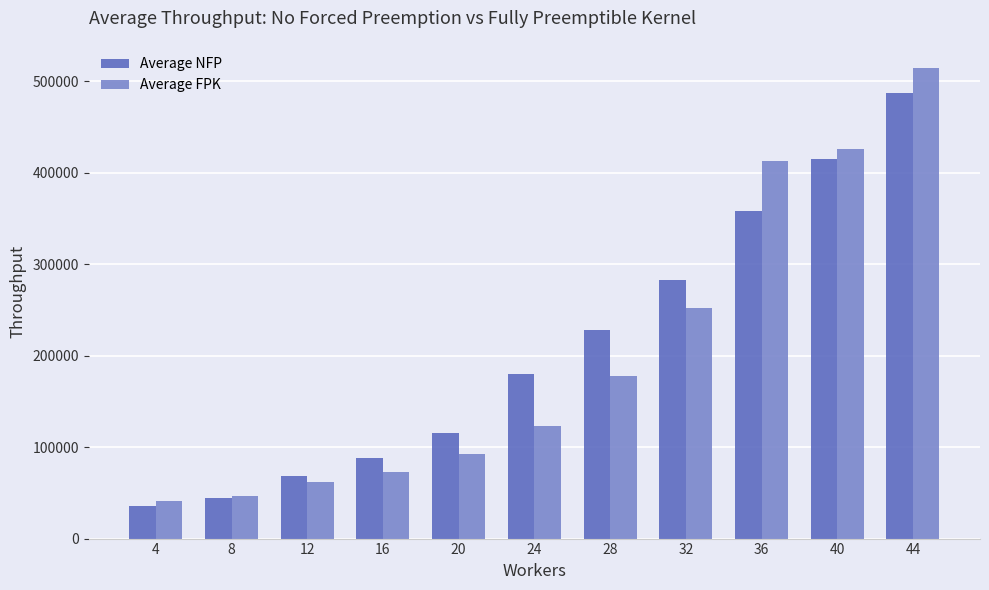

What is the average value of the Average NFP series?

209283.9